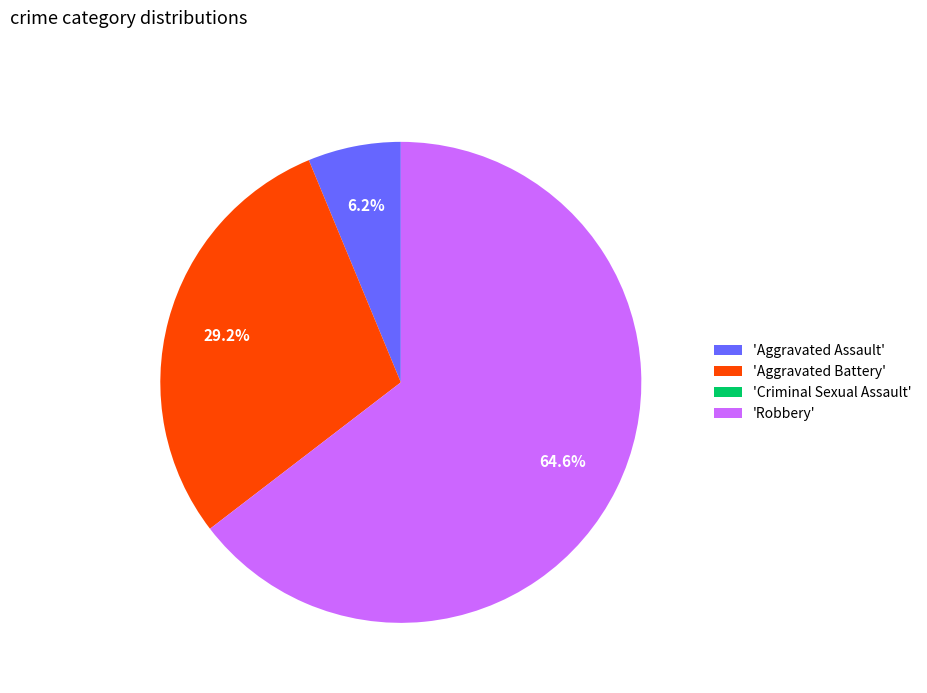

Does any single category account for the majority?

Yes